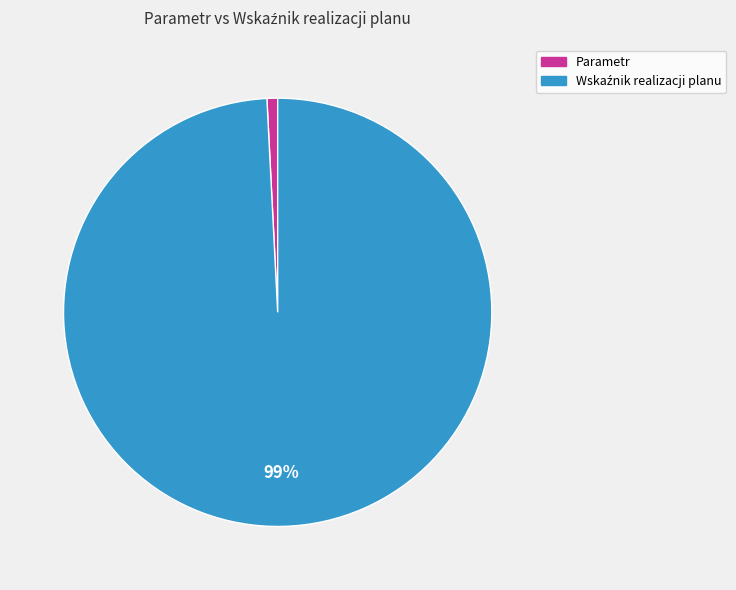

What is the smallest slice in the pie chart?

Parametr